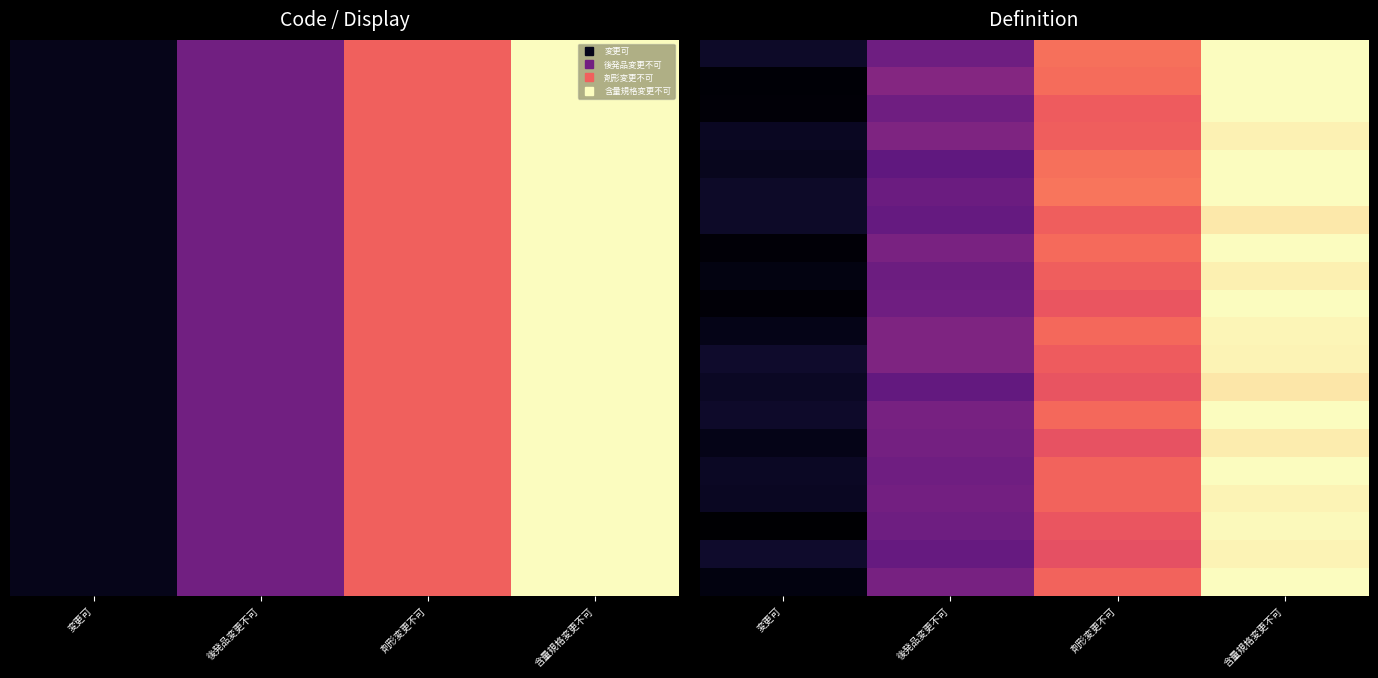

At how many categories does at least one series exceed 0?

4